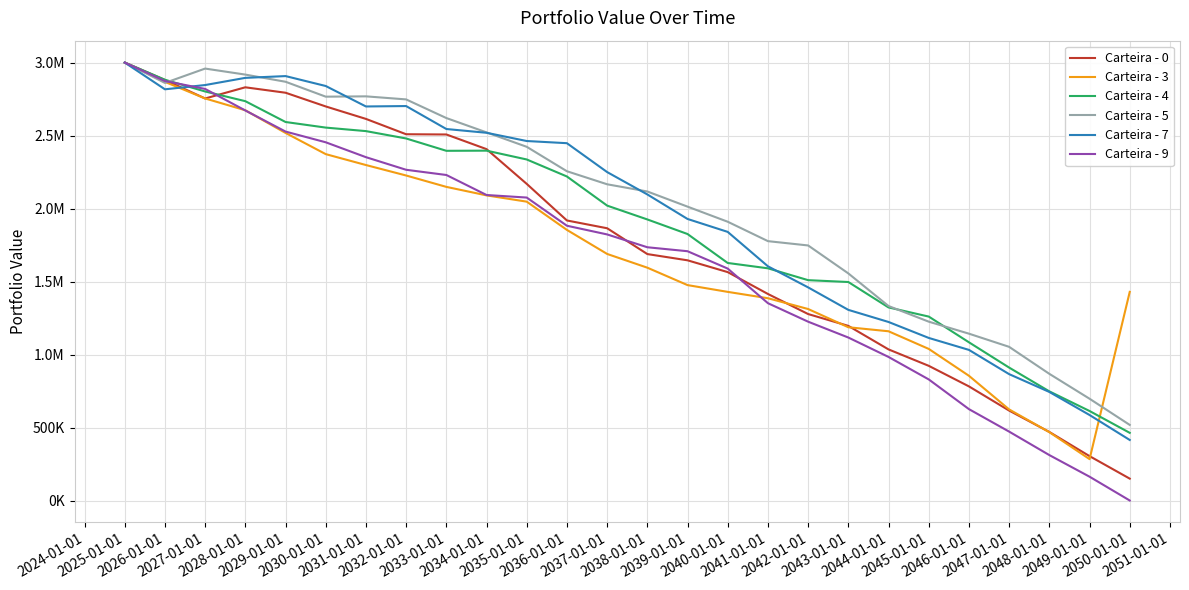

What are all the series names shown in the legend?

Carteira - 0, Carteira - 3, Carteira - 4, Carteira - 5, Carteira - 7, Carteira - 9